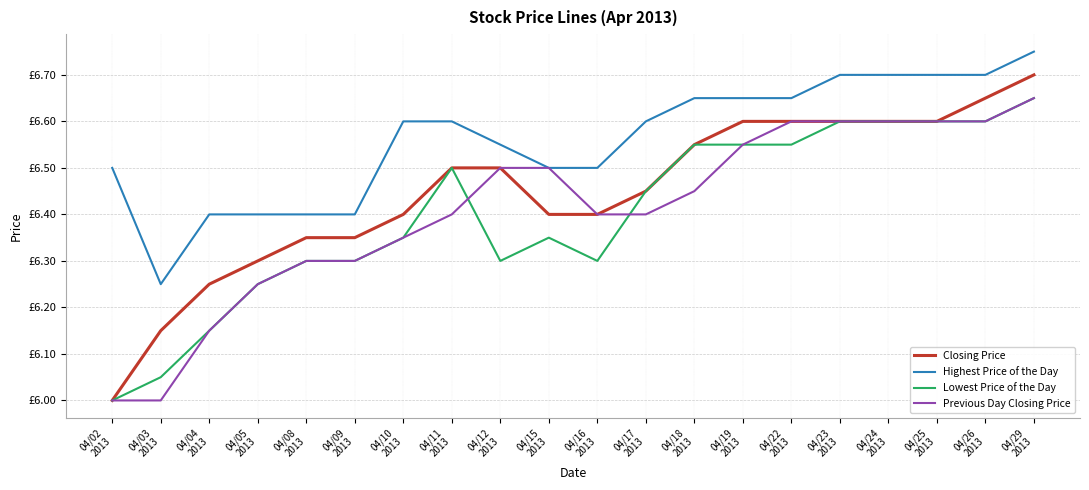

At 04/23
2013, list the series in order from smallest to largest.

Closing Price, Lowest Price of the Day, Previous Day Closing Price, Highest Price of the Day